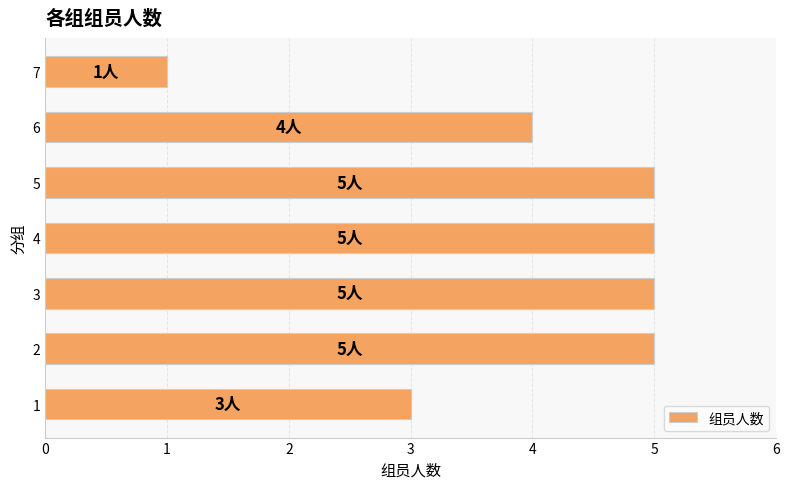

What is the change in value from 3 to 7?

-4